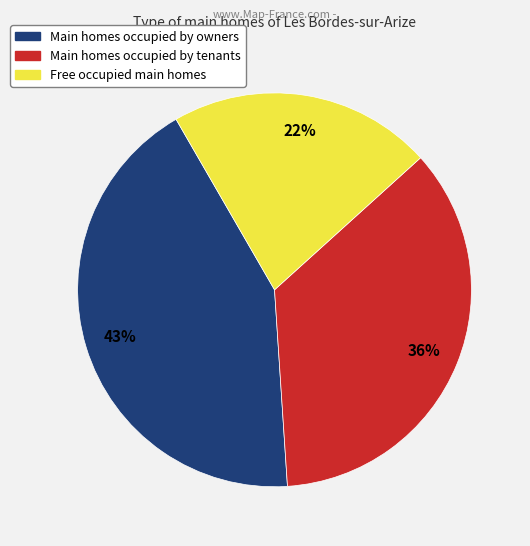

To the nearest percent, what is the difference between the largest and smallest slice percentages?

21%